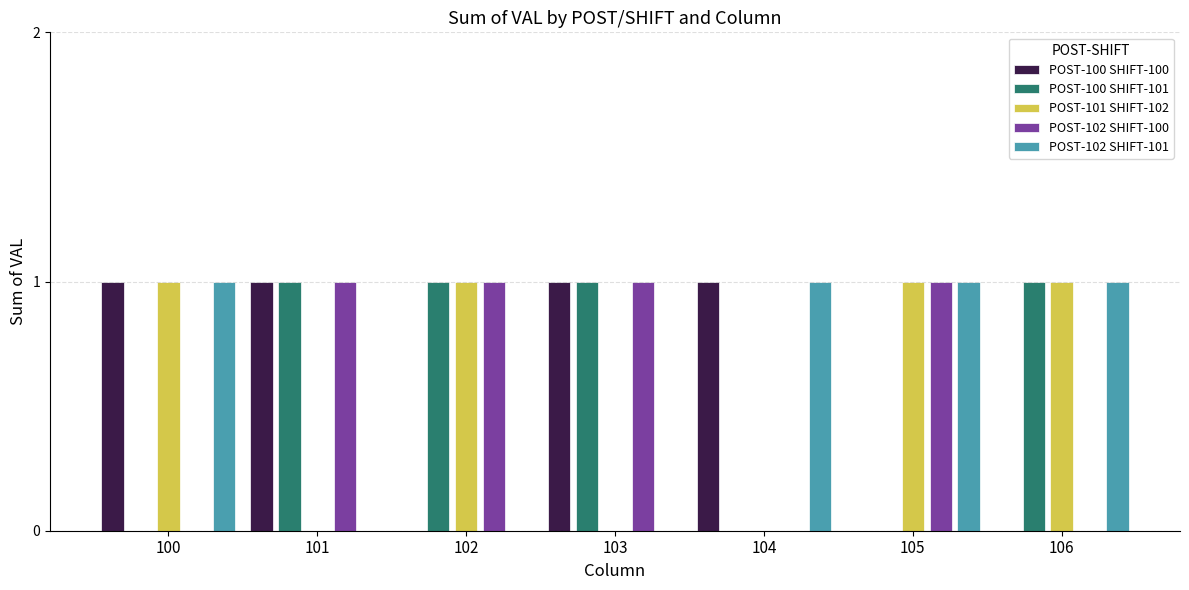

Reading left to right, list all the values displayed in this chart.

POST-100 SHIFT-100: 100=1	101=1	102=0	103=1	104=1	105=0	106=0
POST-100 SHIFT-101: 100=0	101=1	102=1	103=1	104=0	105=0	106=1
POST-101 SHIFT-102: 100=1	101=0	102=1	103=0	104=0	105=1	106=1
POST-102 SHIFT-100: 100=0	101=1	102=1	103=1	104=0	105=1	106=0
POST-102 SHIFT-101: 100=1	101=0	102=0	103=0	104=1	105=1	106=1